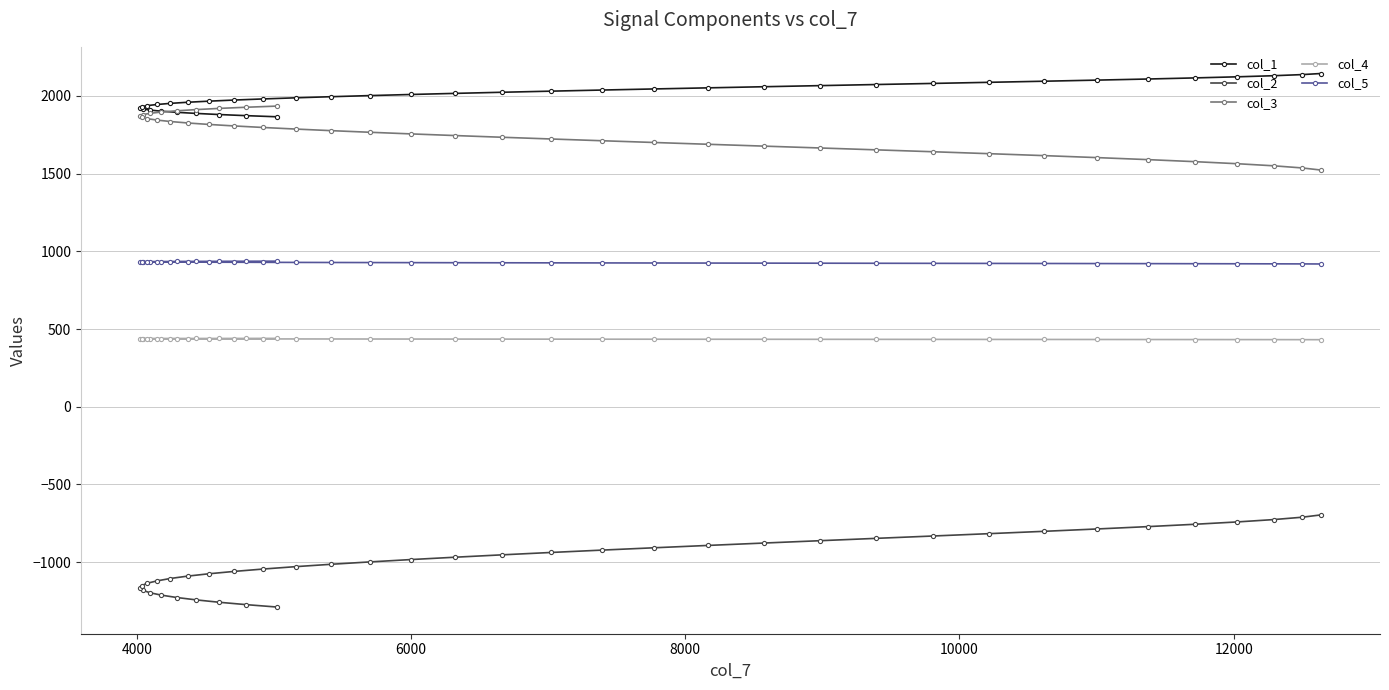

True or false: col_5 and col_4 cross at least once.

False